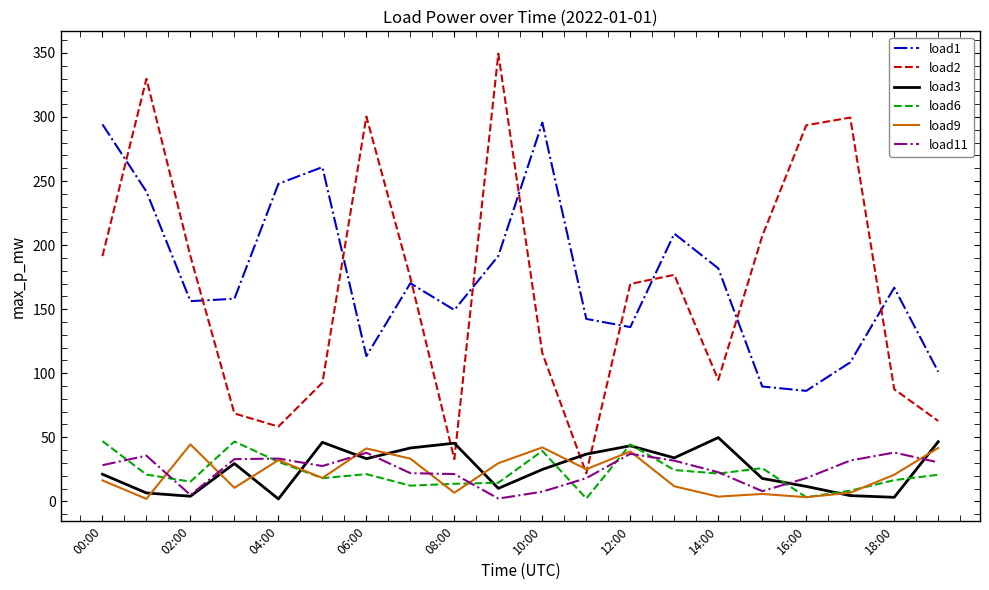

Which series has the widest spread of values?

load2